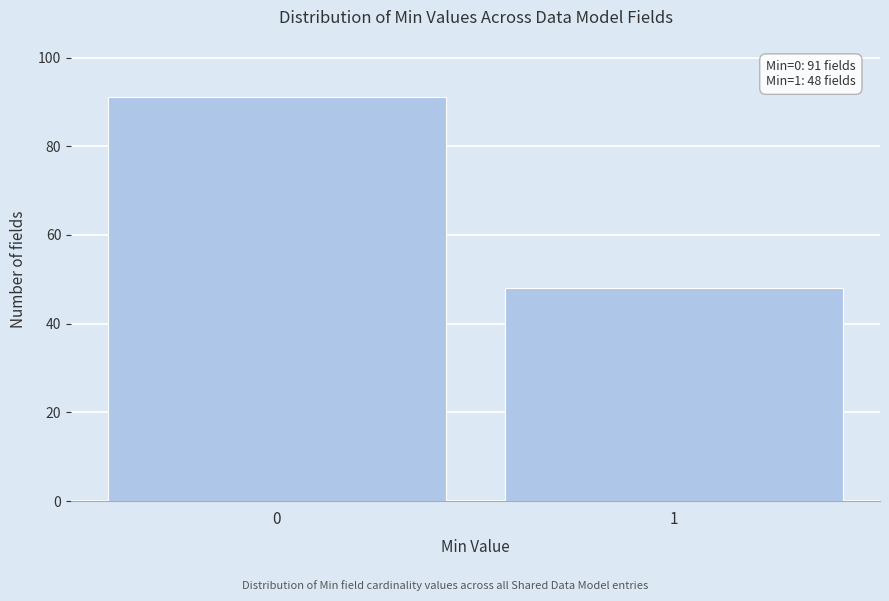

Reading left to right, what are all the values shown in this chart?

0=91	1=48